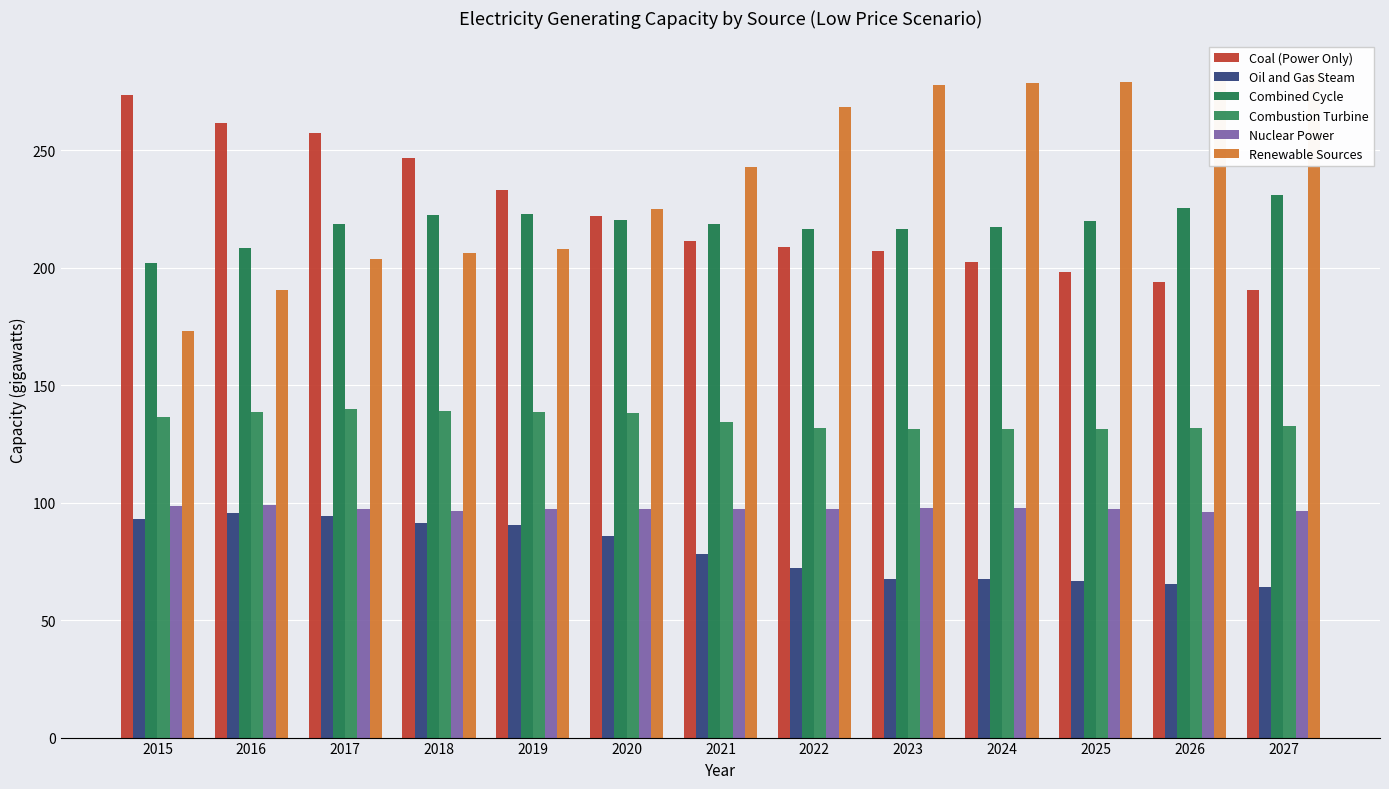

Reading left to right, transcribe all the data shown in this chart.

Coal (Power Only): 273.6	261.7	257.4	246.6	232.9	222.0	211.4	208.8	206.9	202.5	198.3	193.9	190.6
Oil and Gas Steam: 93.0	95.7	94.3	91.4	90.5	85.9	78.0	72.1	67.6	67.3	66.5	65.5	64.0
Combined Cycle: 202.0	208.4	218.7	222.3	222.9	220.4	218.7	216.5	216.4	217.5	219.8	225.3	230.7
Combustion Turbine: 136.5	138.7	139.8	139.2	138.7	138.3	134.3	131.9	131.2	131.2	131.2	131.8	132.6
Nuclear Power: 98.5	99.1	97.3	96.6	97.4	97.1	97.2	97.4	97.8	97.9	97.2	96.0	96.3
Renewable Sources: 173.0	190.5	203.8	206.2	207.9	224.8	242.8	268.5	277.8	278.4	279.1	279.6	282.6